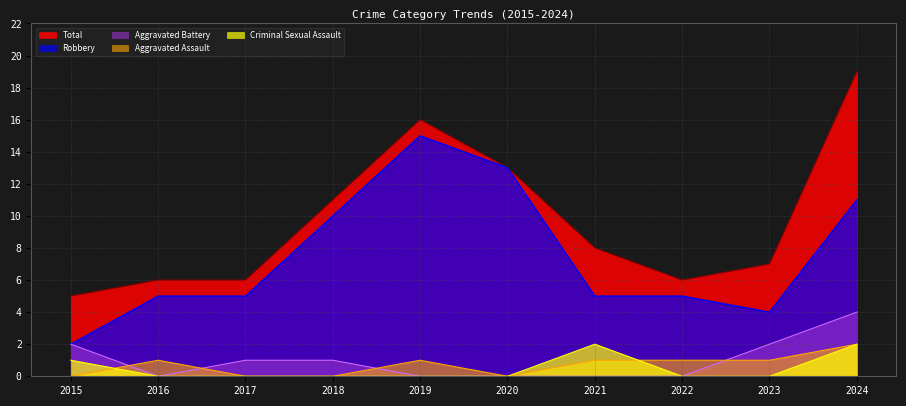

What is the value of the Criminal Sexual Assault point at the 10th from the left?

2